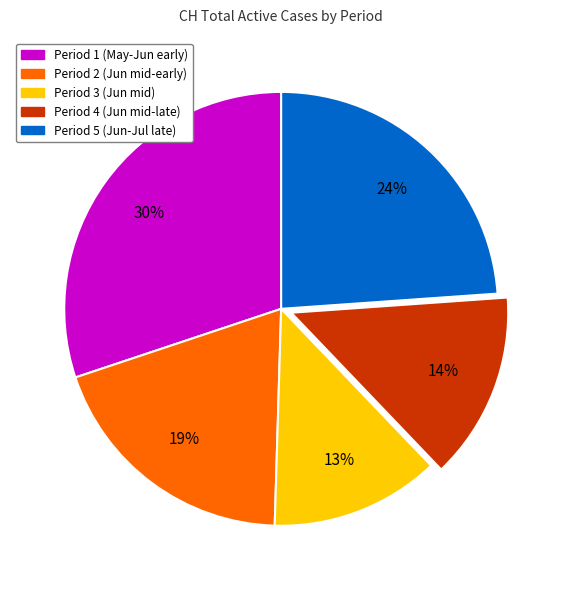

What percentage is the Period 4 (Jun mid-late) slice, to the nearest percent?

14%